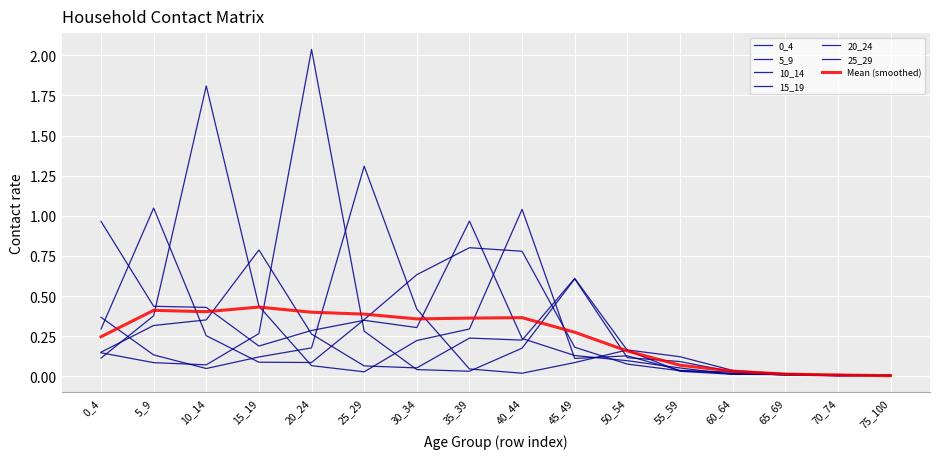

At which category does 25_29 reach its first local valley?

10_14